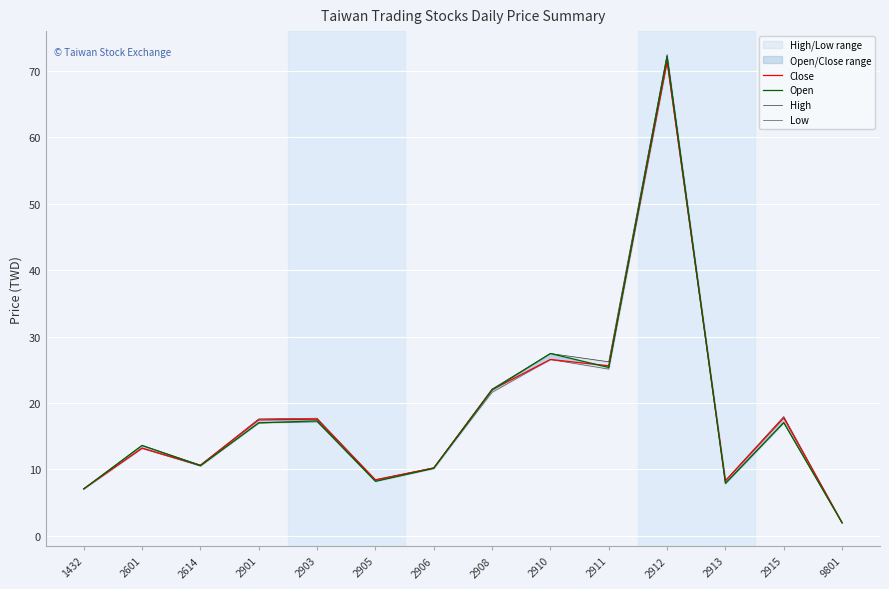

What is the spread (max minus min) of values at 2911?

1.1